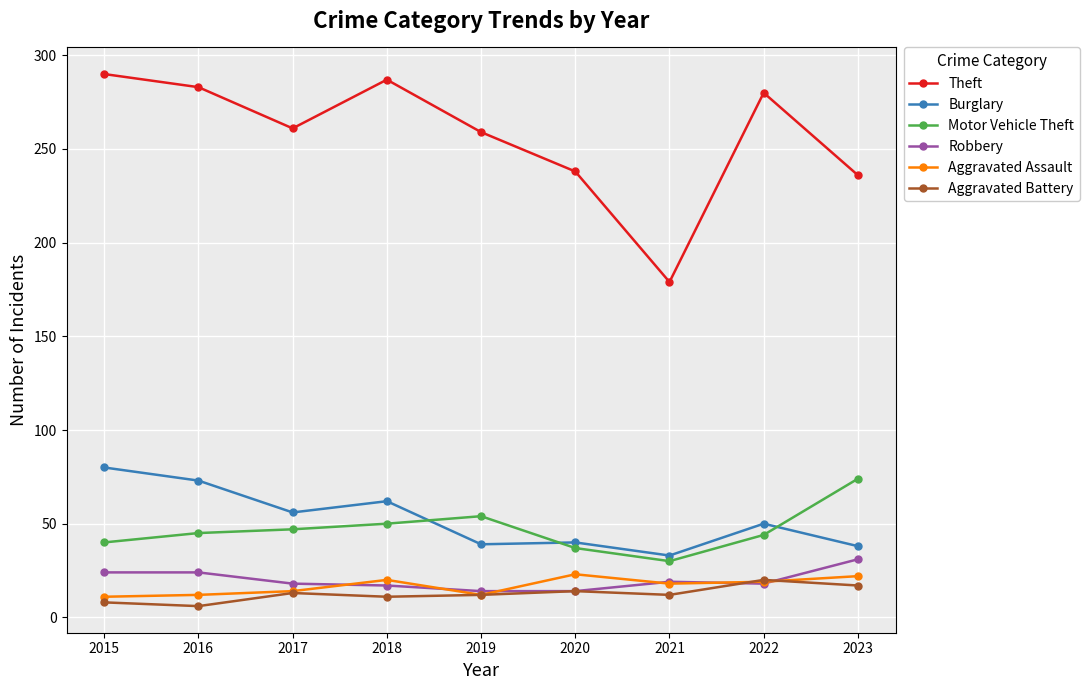

Between 2020 and 2021, which series saw the biggest shift?

Theft